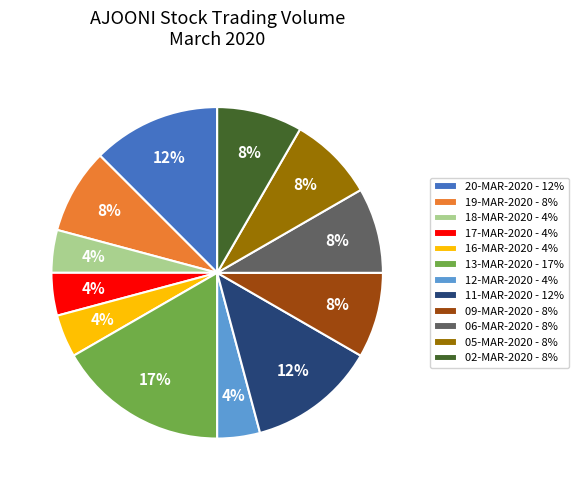

Approximately how many times larger is the value at 19-MAR-2020 - 8% compared to 06-MAR-2020 - 8%?

1.0